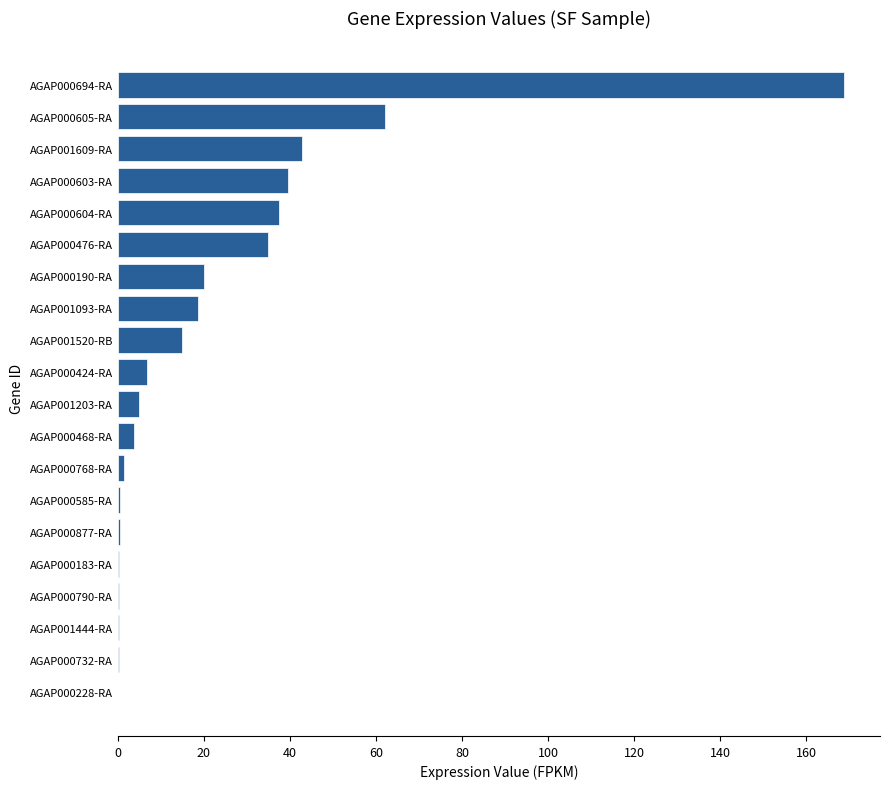

Is it true that the value at AGAP000604-RA is 51.2?

False